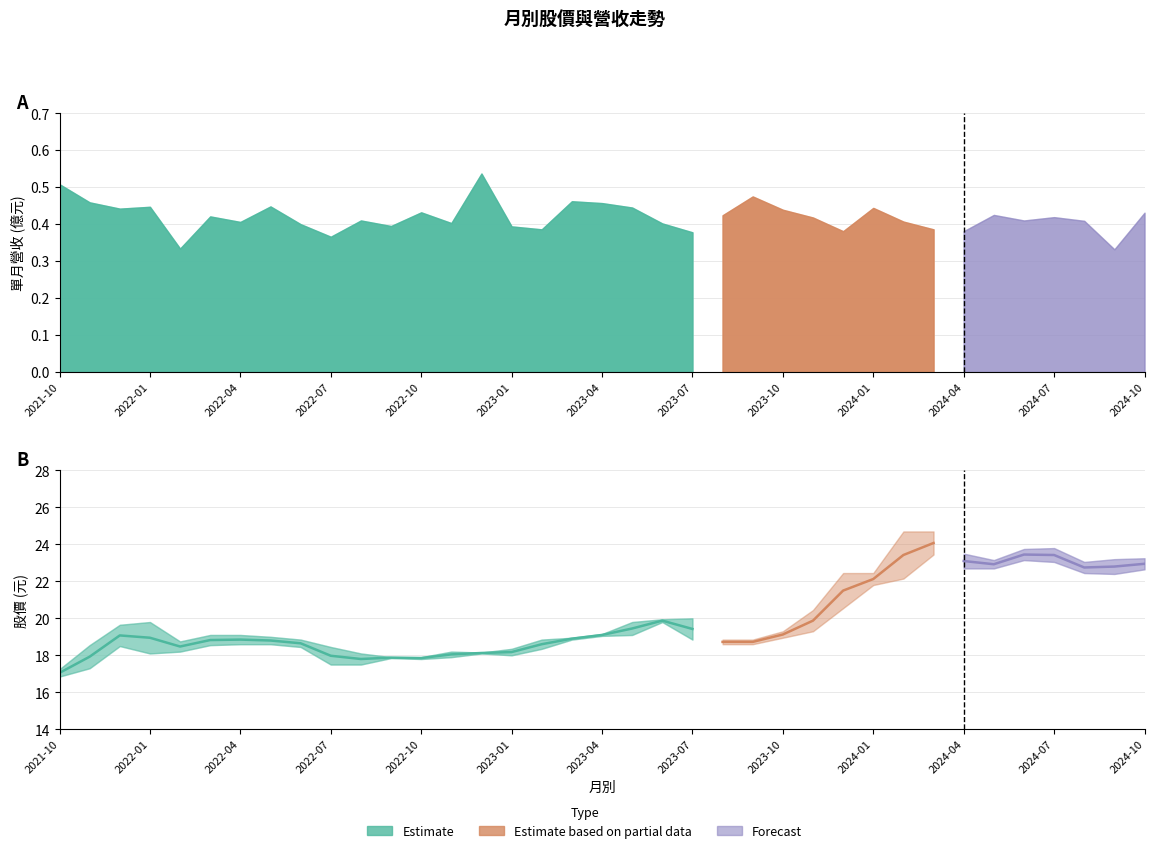

Where is the first local maximum?

2022-04